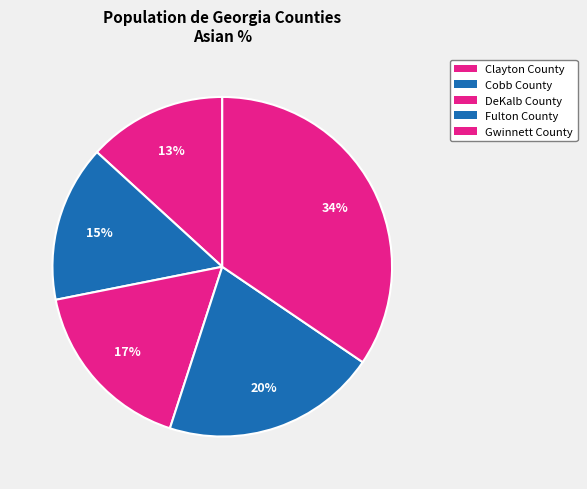

The Gwinnett County slice represents 34% of the pie. True or false?

True